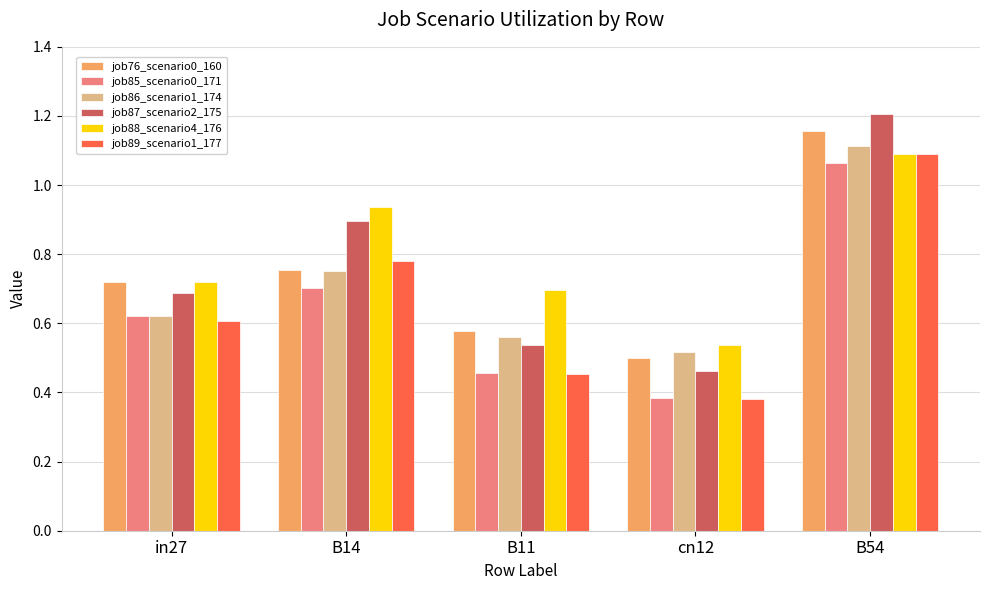

Which series has the largest total across all categories?

job88_scenario4_176